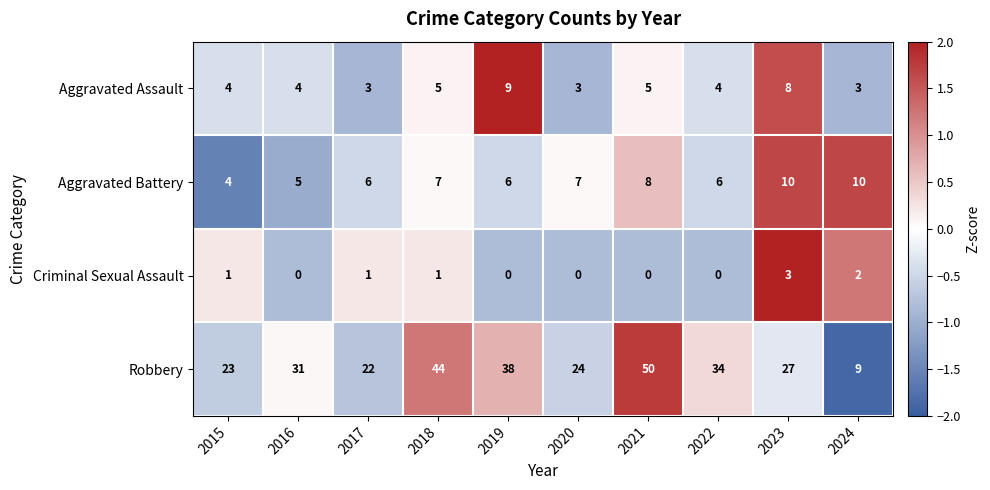

Count the Aggravated Battery values in the range 6 to 8.

6